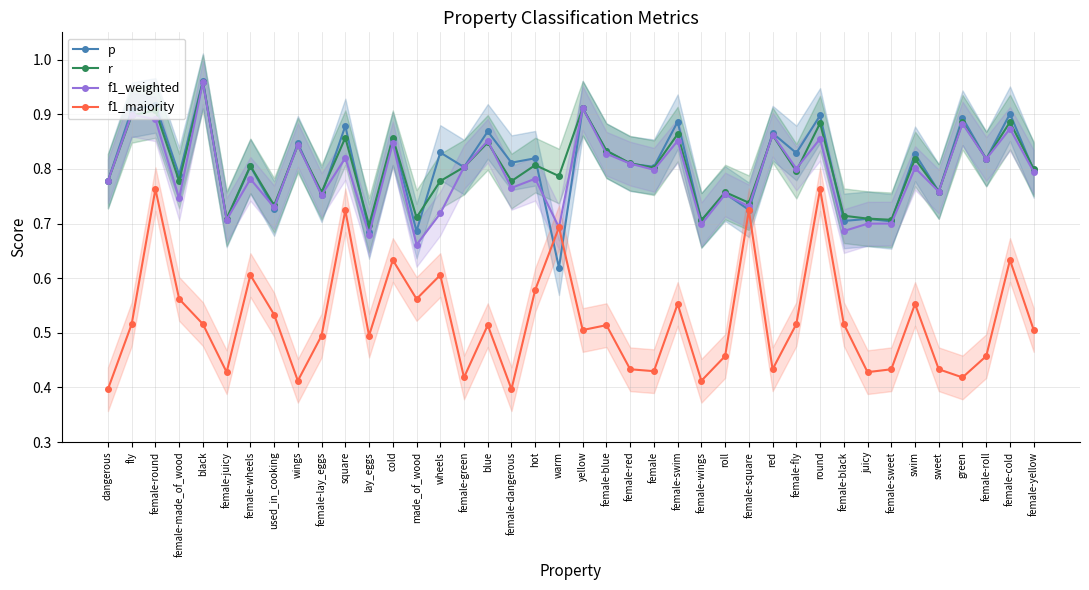

How many interior local peaks does the f1_weighted series have?

16